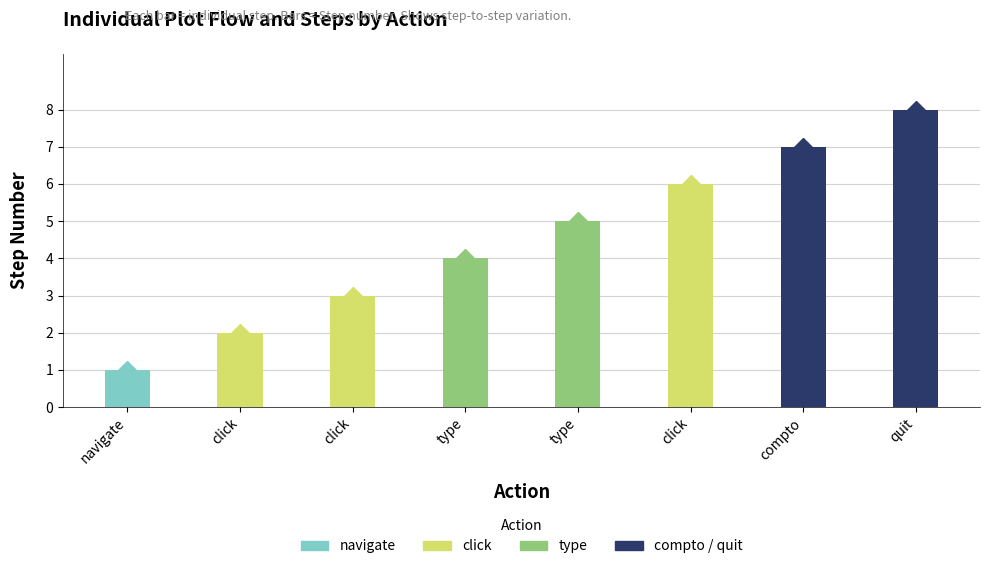

Rank the categories by value from highest to lowest.

quit, compto, click, type, type, click, click, navigate